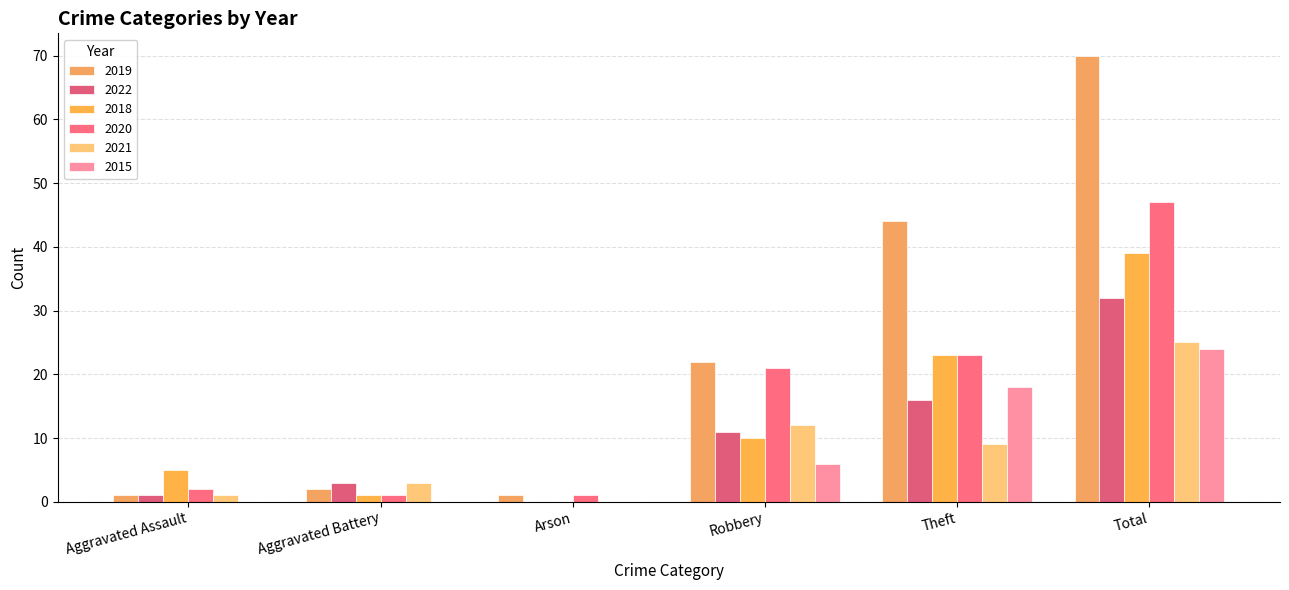

Reading left to right, extract all data points from this chart.

2019: Aggravated Assault=1	Aggravated Battery=2	Arson=1	Robbery=22	Theft=44	Total=70
2022: Aggravated Assault=1	Aggravated Battery=3	Arson=0	Robbery=11	Theft=16	Total=32
2018: Aggravated Assault=5	Aggravated Battery=1	Arson=0	Robbery=10	Theft=23	Total=39
2020: Aggravated Assault=2	Aggravated Battery=1	Arson=1	Robbery=21	Theft=23	Total=47
2021: Aggravated Assault=1	Aggravated Battery=3	Arson=0	Robbery=12	Theft=9	Total=25
2015: Aggravated Assault=0	Aggravated Battery=0	Arson=0	Robbery=6	Theft=18	Total=24